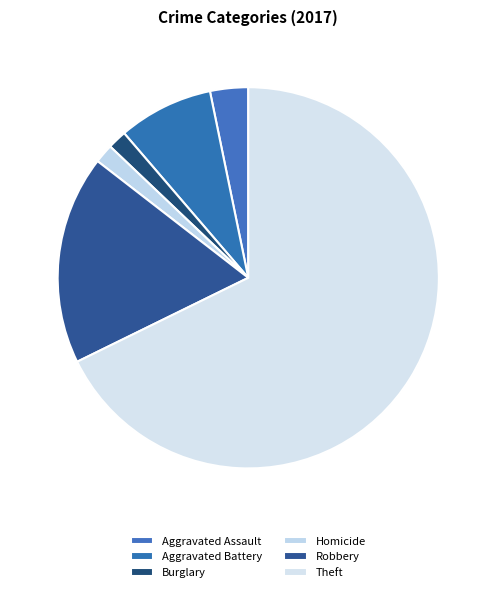

How many slices are in this pie chart?

6